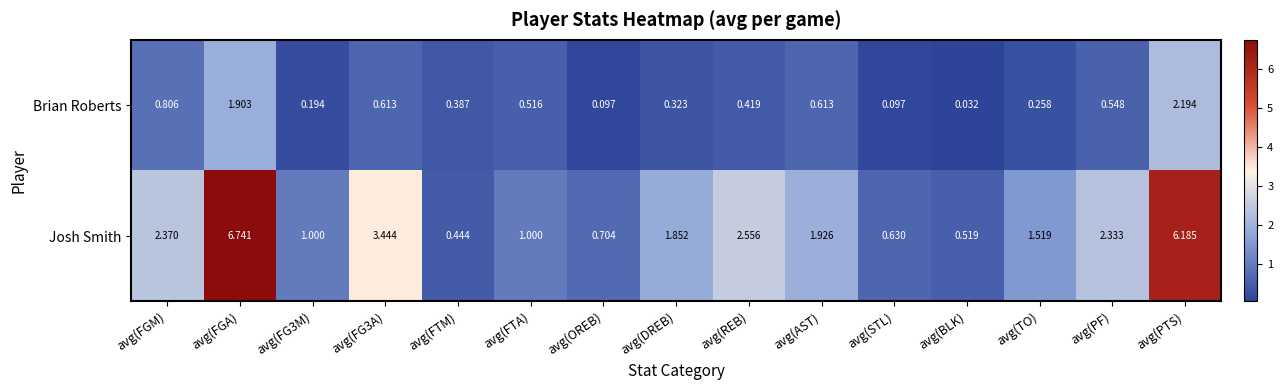

At which category does the chart reach its minimum across all series?

avg(BLK)